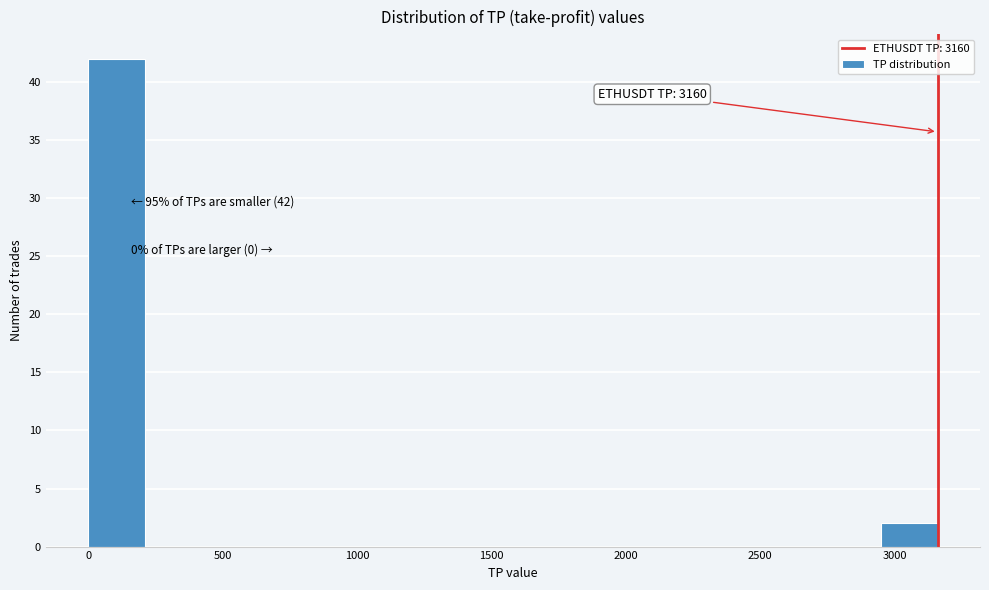

Over which range of the x-axis is the bar tallest?

0 to 200